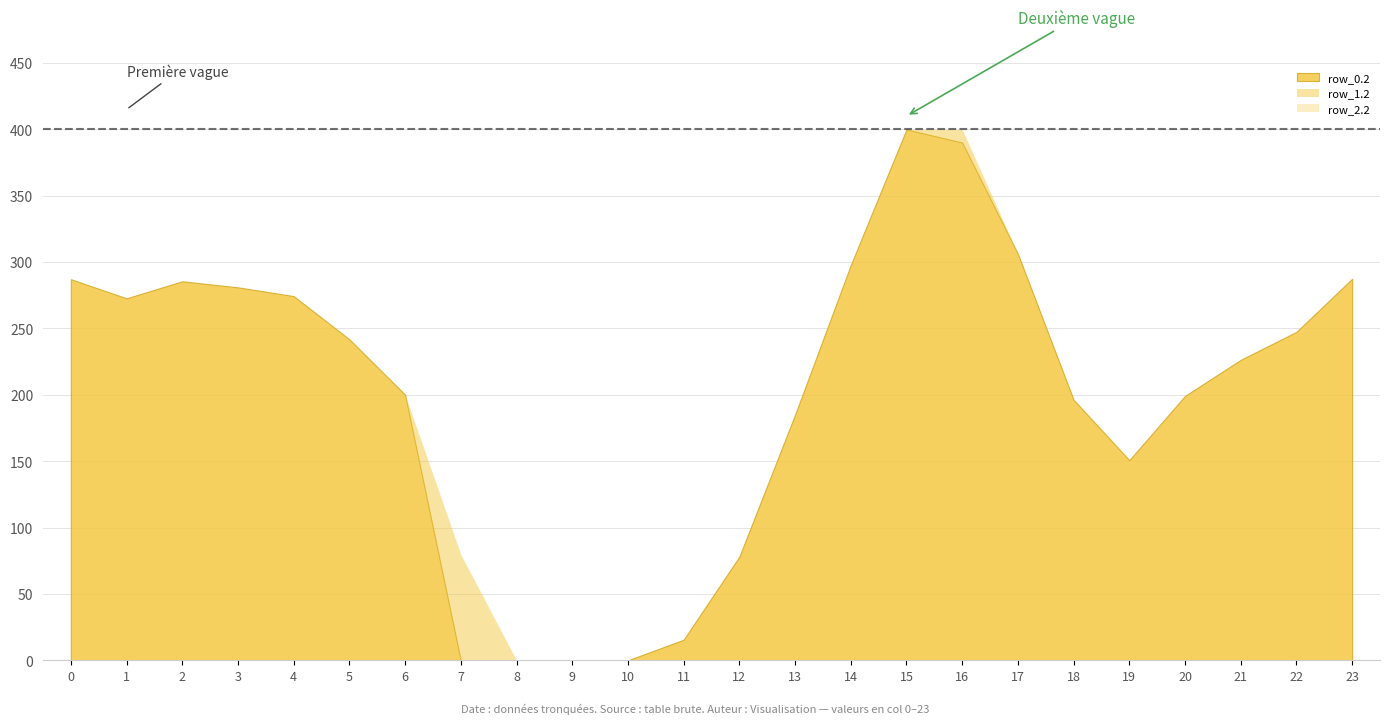

True or false: row_0.2 and row_1.2 intersect in this chart.

False